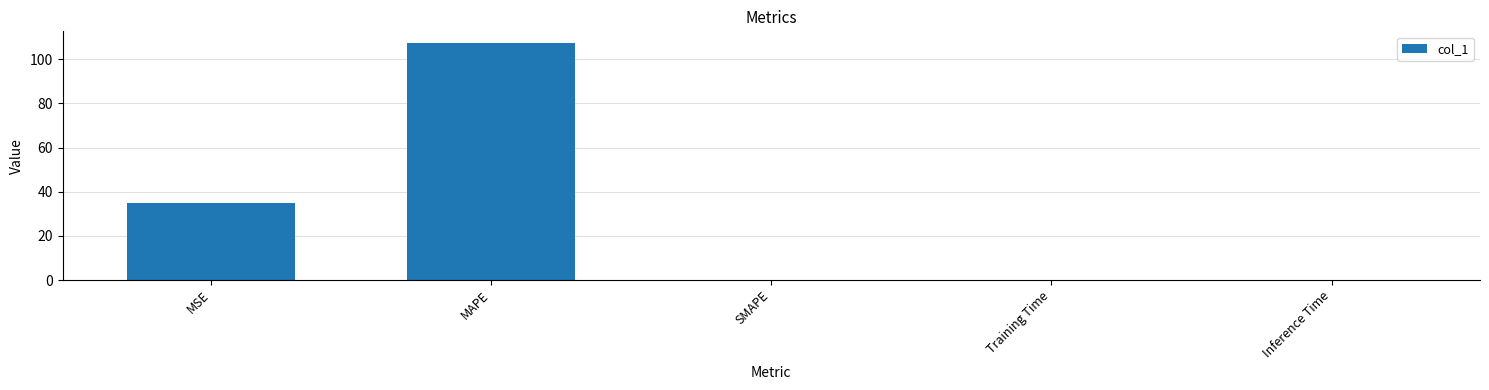

The value at MSE is 34.8. True or false?

True